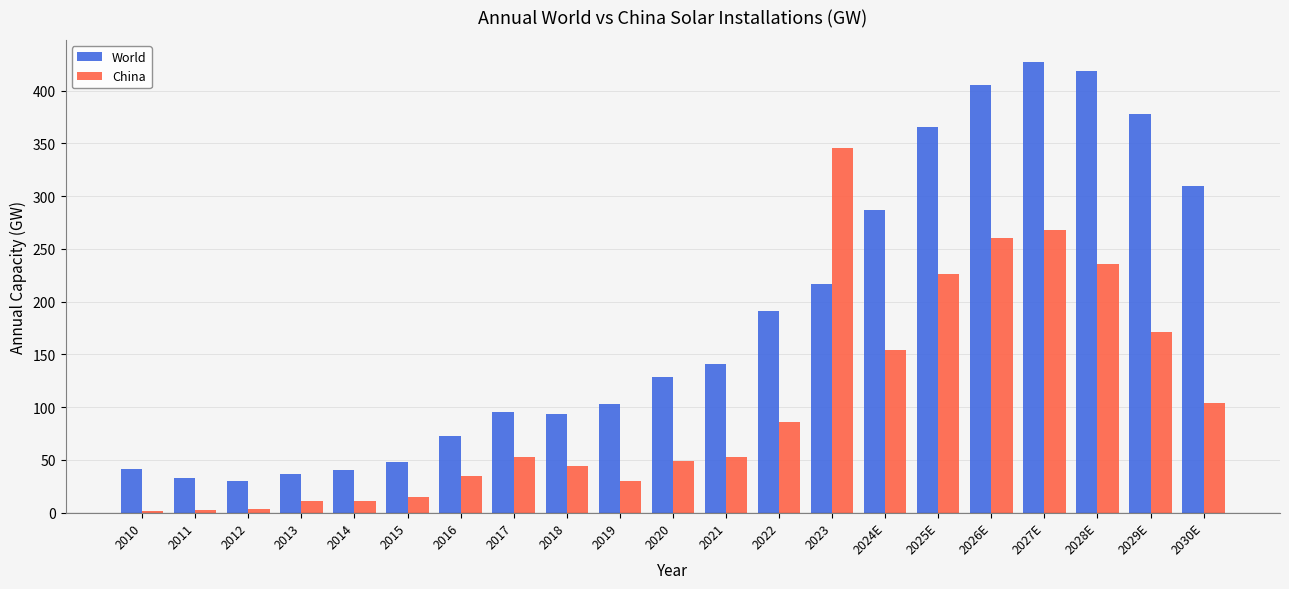

What is the sum of all China values?

2157.5